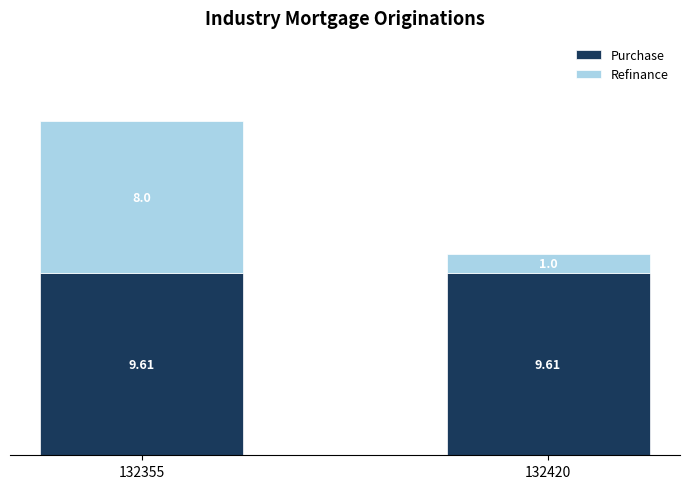

True or false: Purchase has a value of 9.6 at 132420.

True